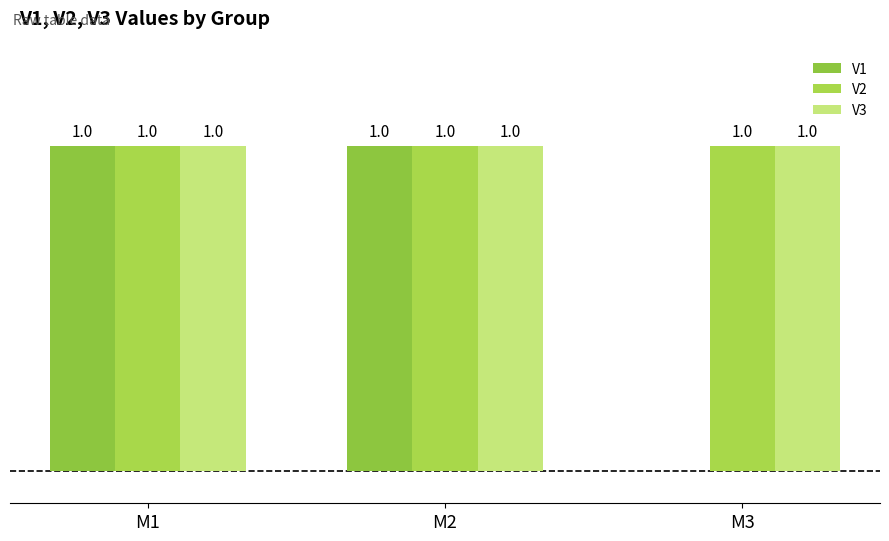

What is the lowest value of the V2 series?

1